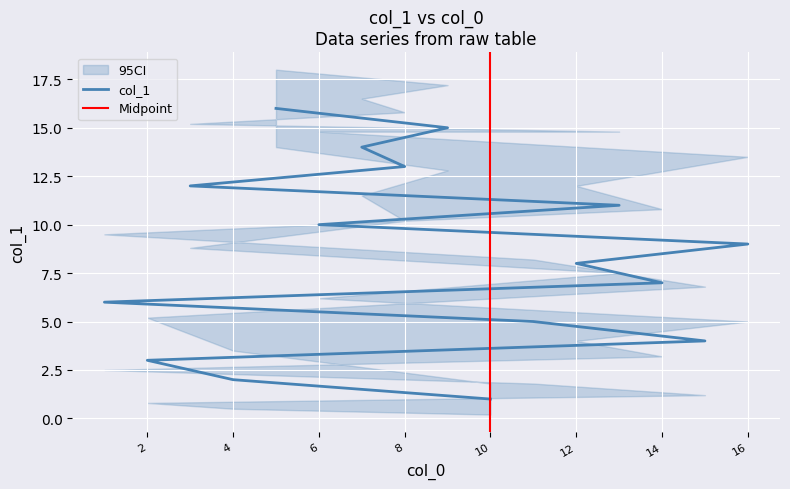

What is the label of the 2nd point from the left?

4